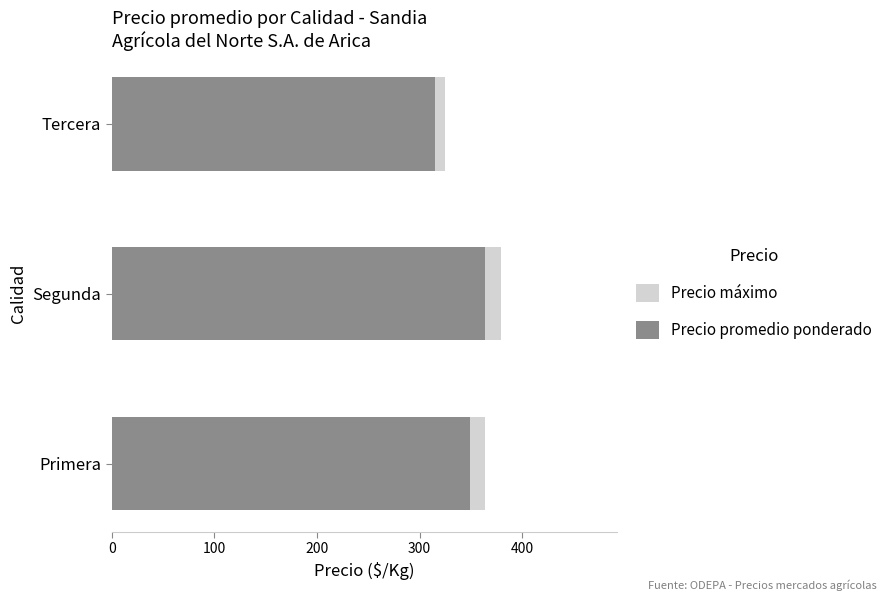

At Primera, list the series in order from largest to smallest.

Precio máximo, Precio promedio ponderado